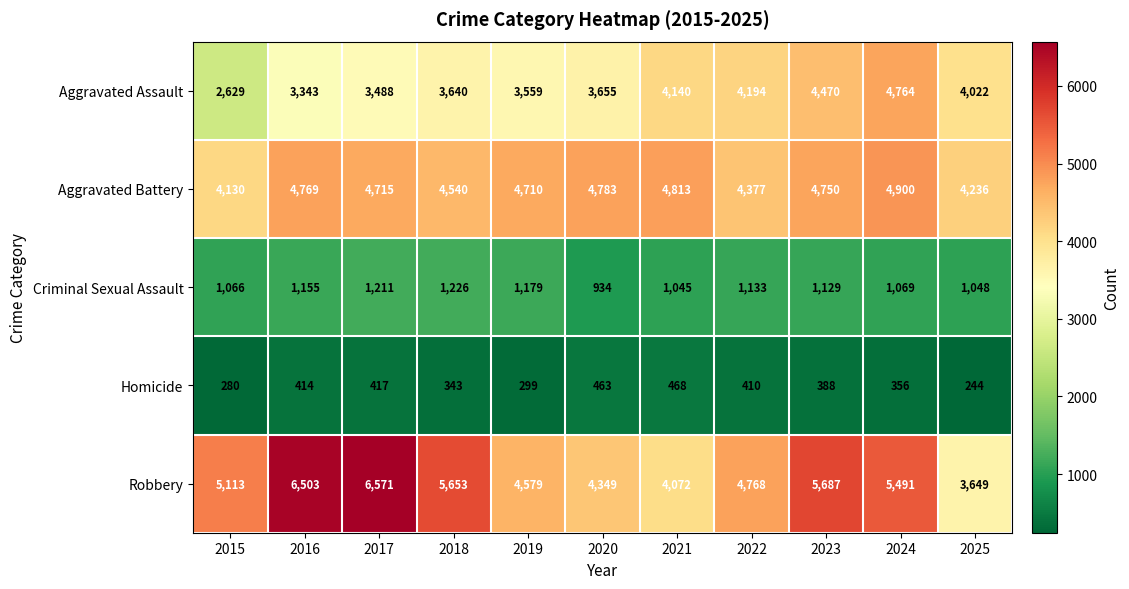

What is the smallest value displayed?

244